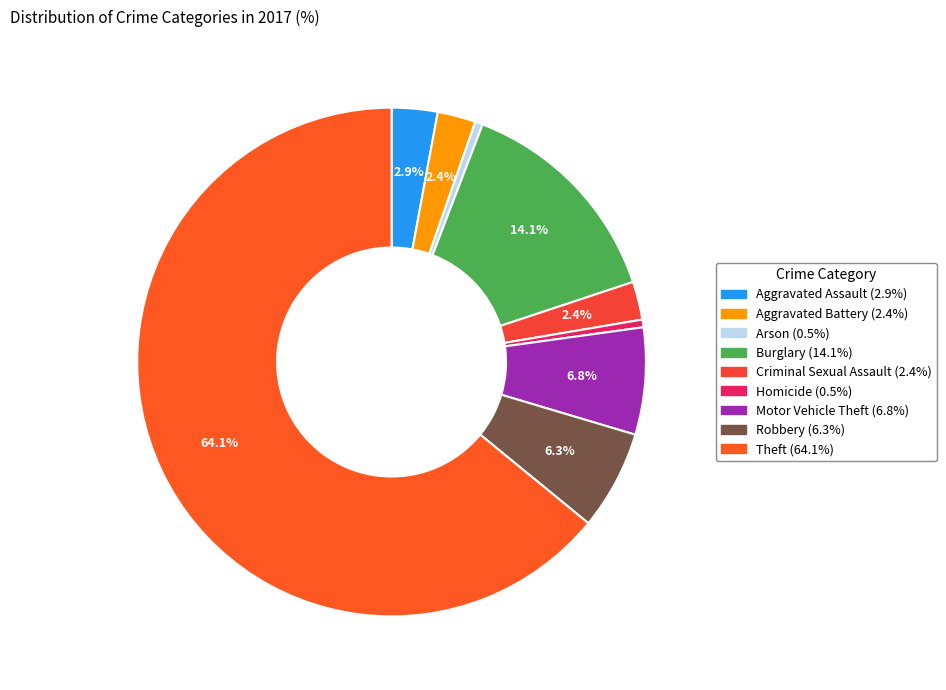

What is the smallest slice in the pie chart?

Arson